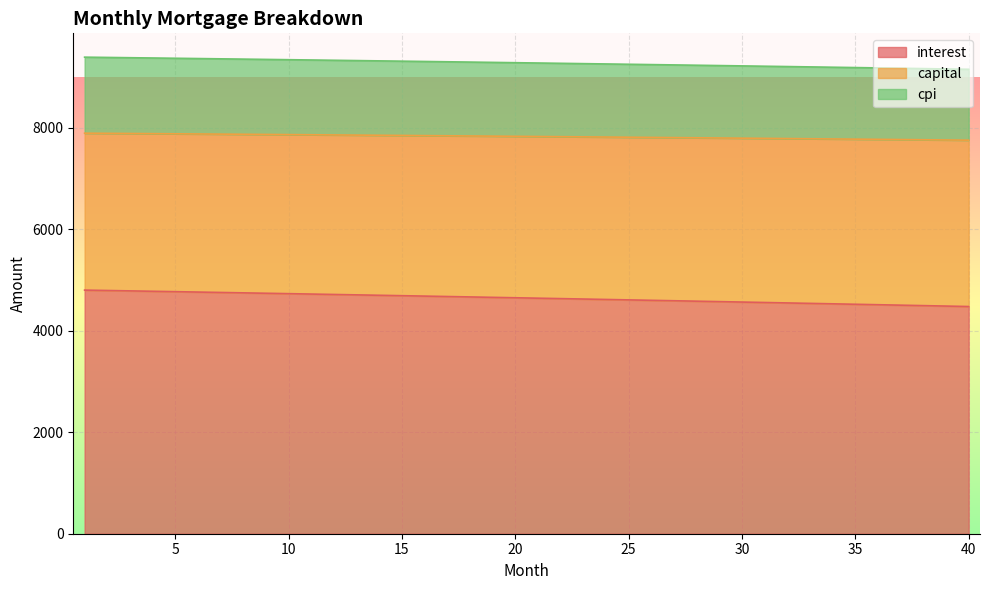

What is the difference between the interest values at 18 and 10?

64.5